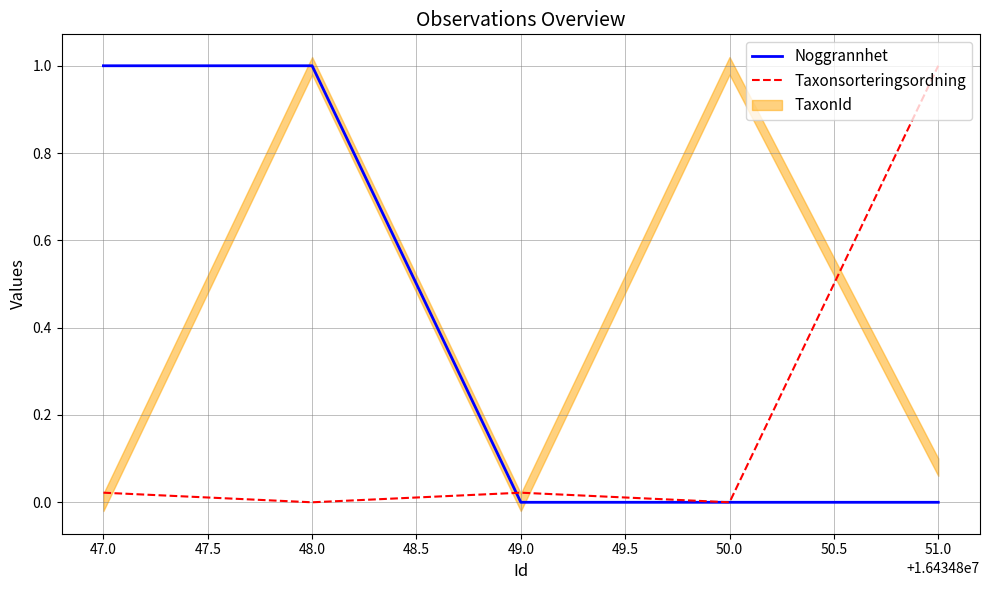

What is the approximate value of Noggrannhet at 47.0?

1.0